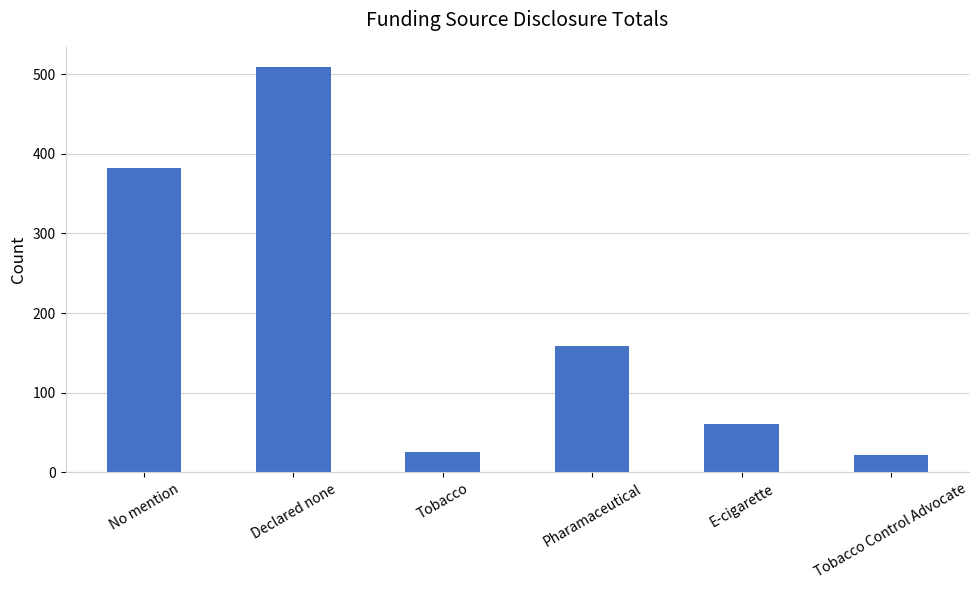

How many data points does each series have?

6